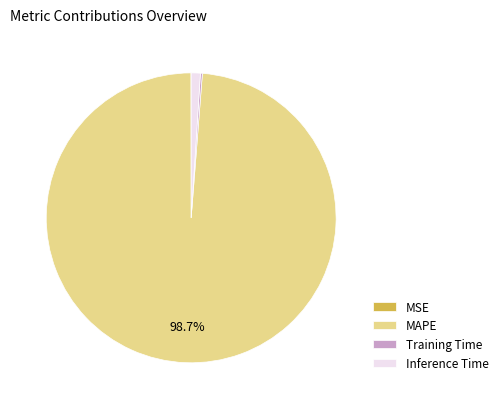

Which slice is the largest?

MAPE